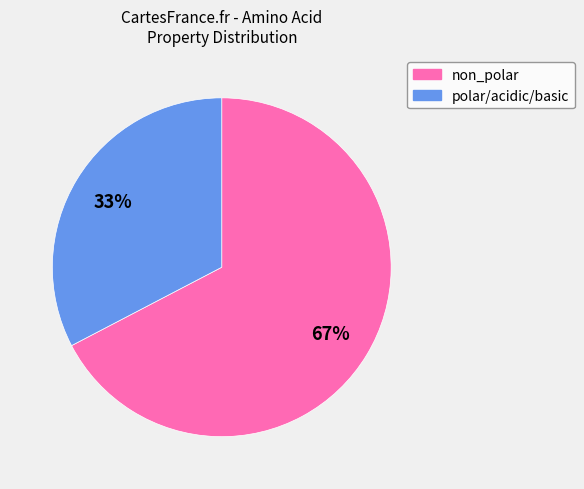

To the nearest percent, what is the average slice percentage?

50%